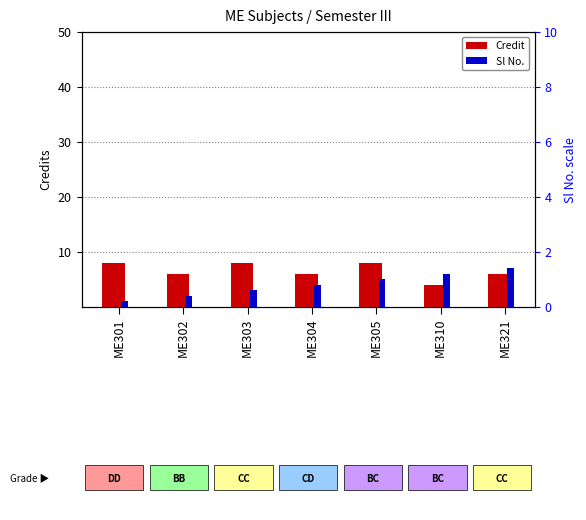

What is the smallest value displayed?

1